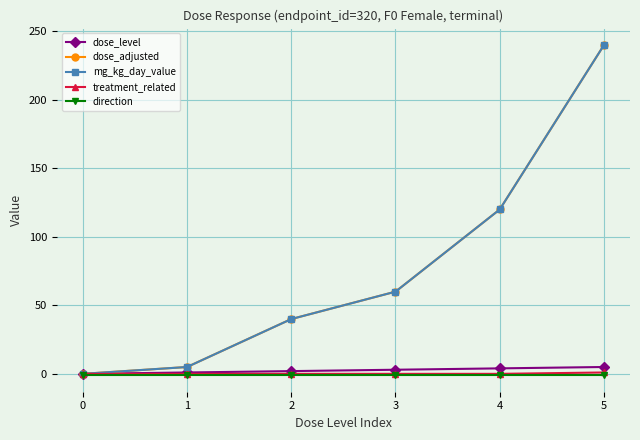

Reading left to right, transcribe all the data shown in this chart.

dose_level: 0	1	2	3	4	5
dose_adjusted: 0	5	40	60	120	240
mg_kg_day_value: 0	5	40	60	120	240
treatment_related: 0	0	0	0	0	1
direction: -1	-1	-1	-1	-1	-1